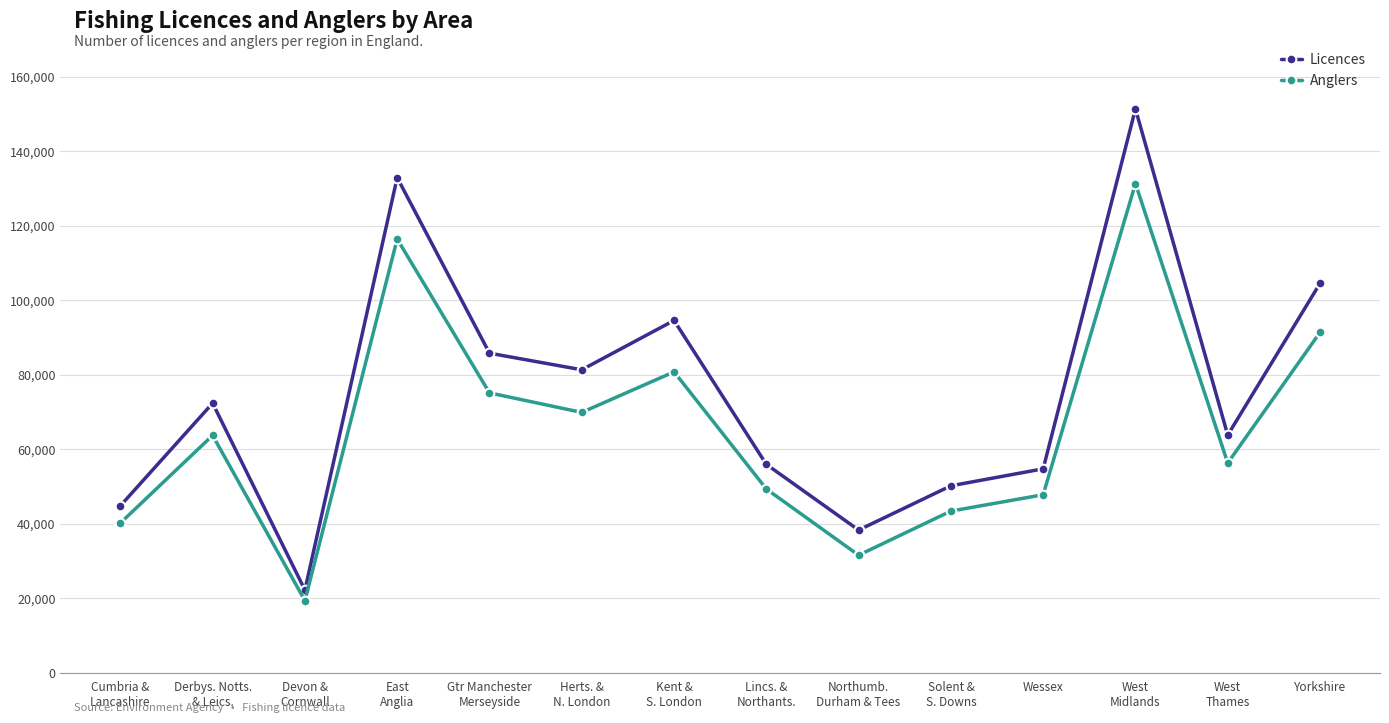

List the series in order of their peak value, lowest first.

Anglers, Licences